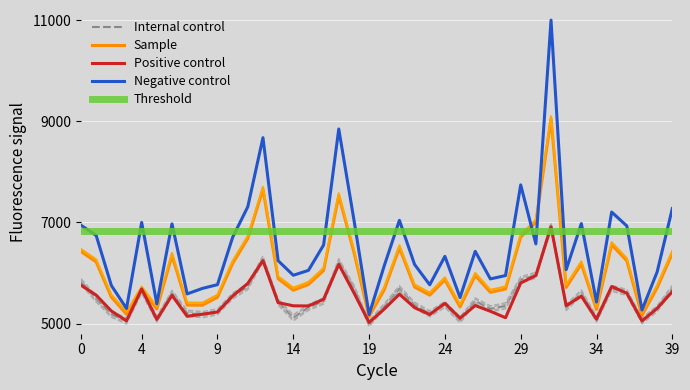

True or false: Positive control and Internal control intersect in this chart.

True